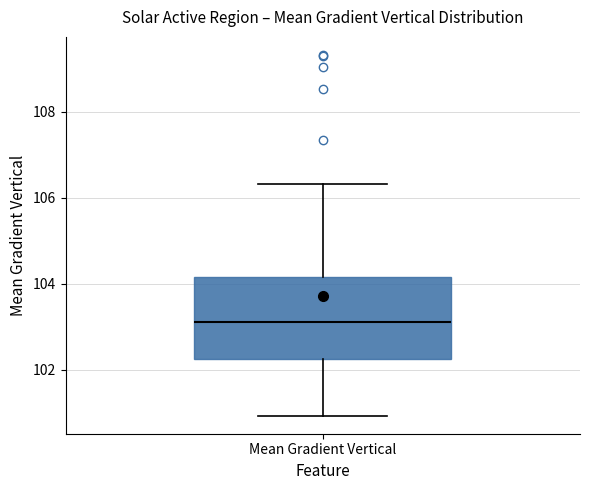

Read this box plot against the y-axis: the position of the median line, the range covered by the box, and the ends of both whiskers. The values are not printed on the chart, so give them approximately, as read against the axis.

median 103.2, box 102.2 to 104.2, whiskers 101.0 to 106.4